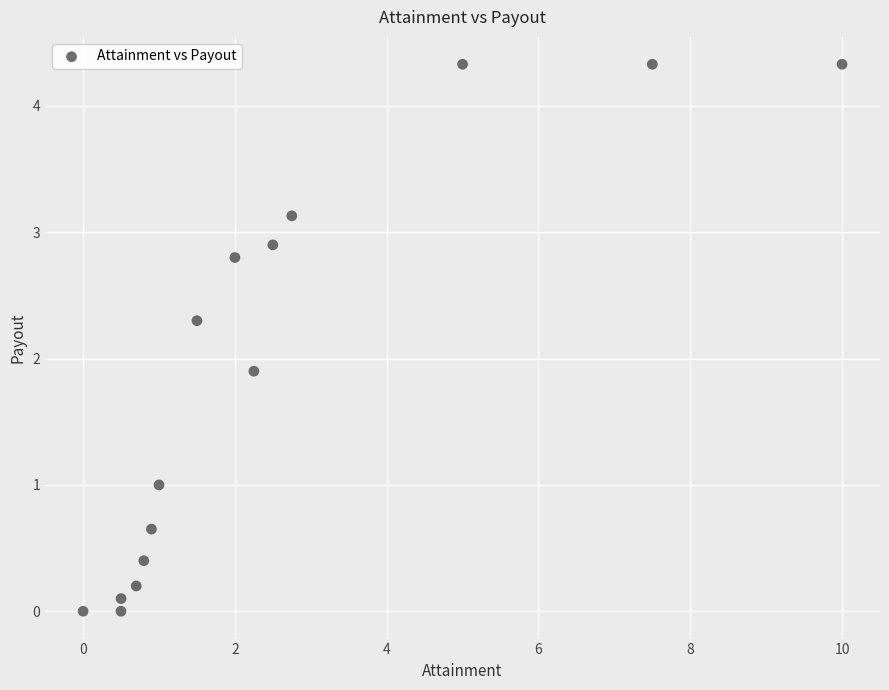

What Y value in the scatter plot is closest to 2?

1.9